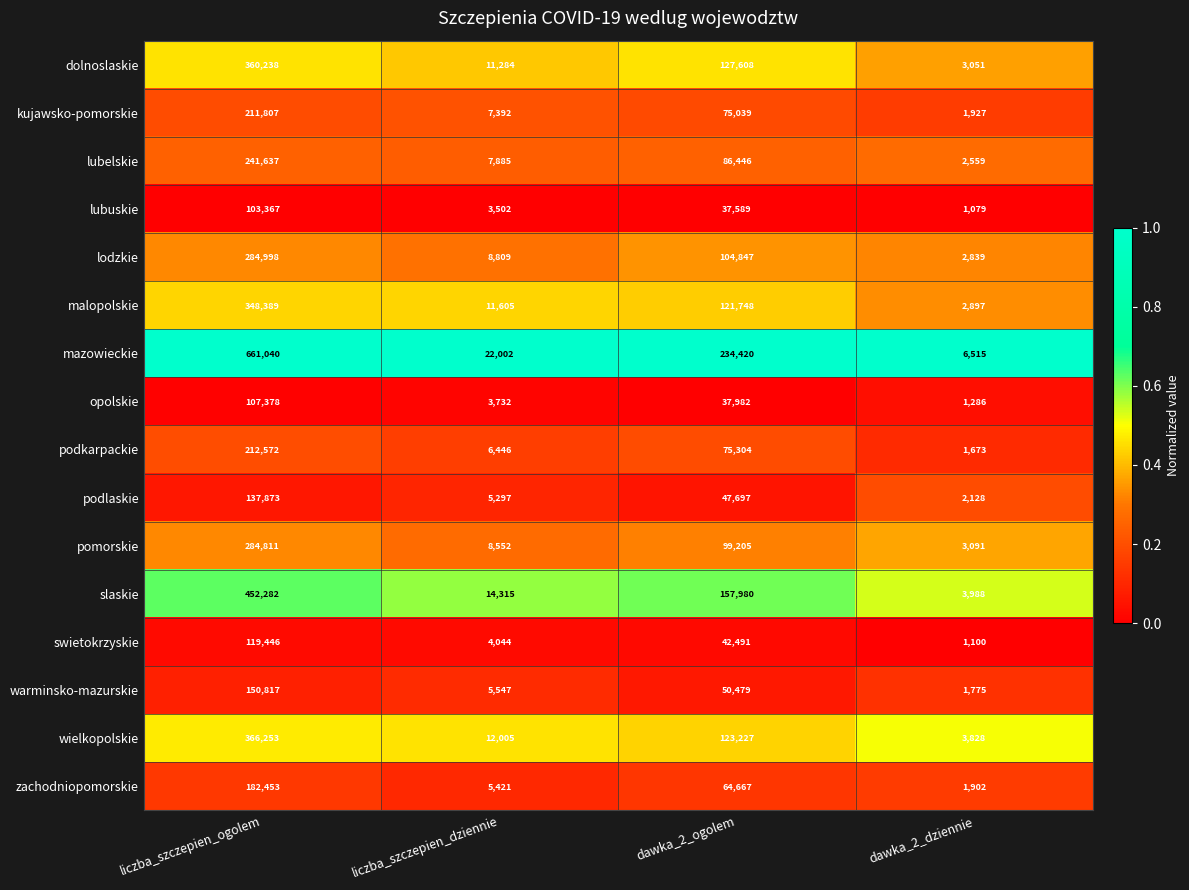

What is the average value of the wielkopolskie series?

126328